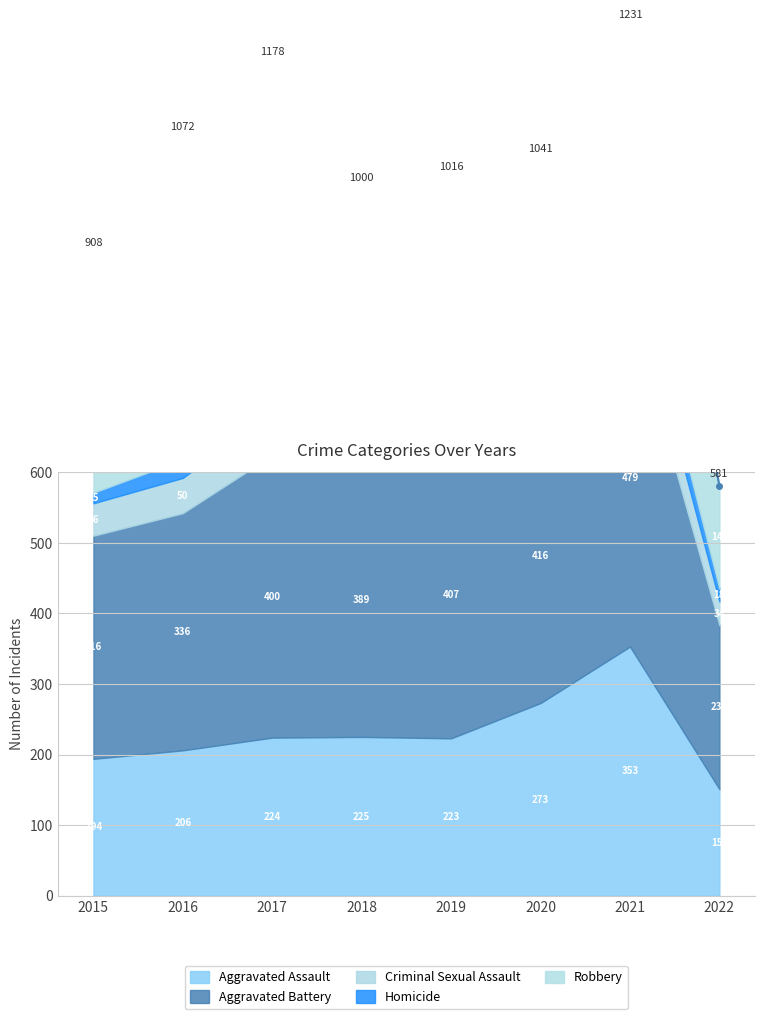

Reading left to right, what are all the values shown in this chart?

Aggravated Assault: 2015=194	2016=206	2017=224	2018=225	2019=223	2020=273	2021=353	2022=151
Aggravated Battery: 2015=316	2016=336	2017=400	2018=389	2019=407	2020=416	2021=479	2022=232
Criminal Sexual Assault: 2015=46	2016=50	2017=61	2018=60	2019=77	2020=48	2021=61	2022=34
Homicide: 2015=15	2016=26	2017=33	2018=25	2019=22	2020=41	2021=38	2022=18
Robbery: 2015=337	2016=454	2017=460	2018=301	2019=287	2020=263	2021=300	2022=146